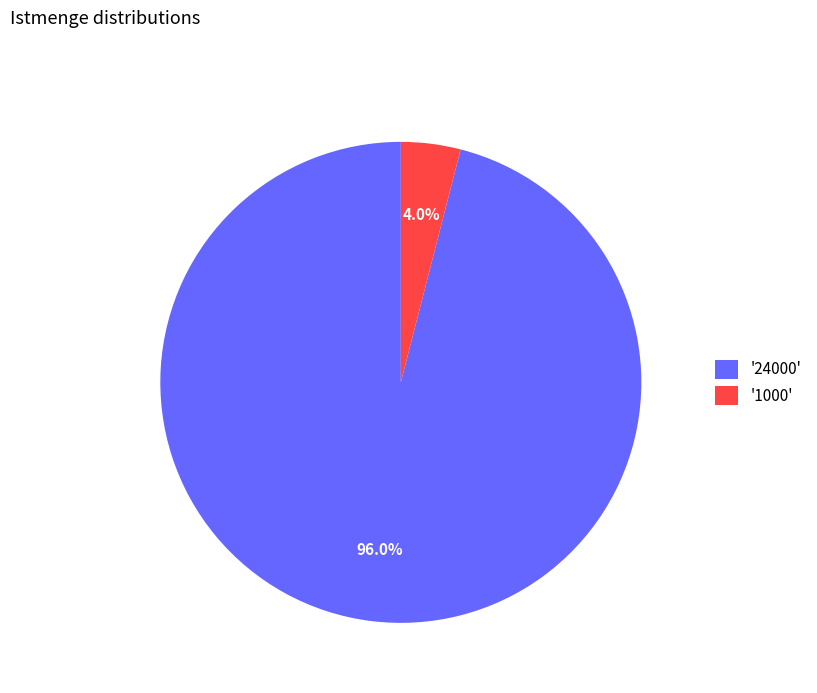

Which slice is the smallest?

'1000'